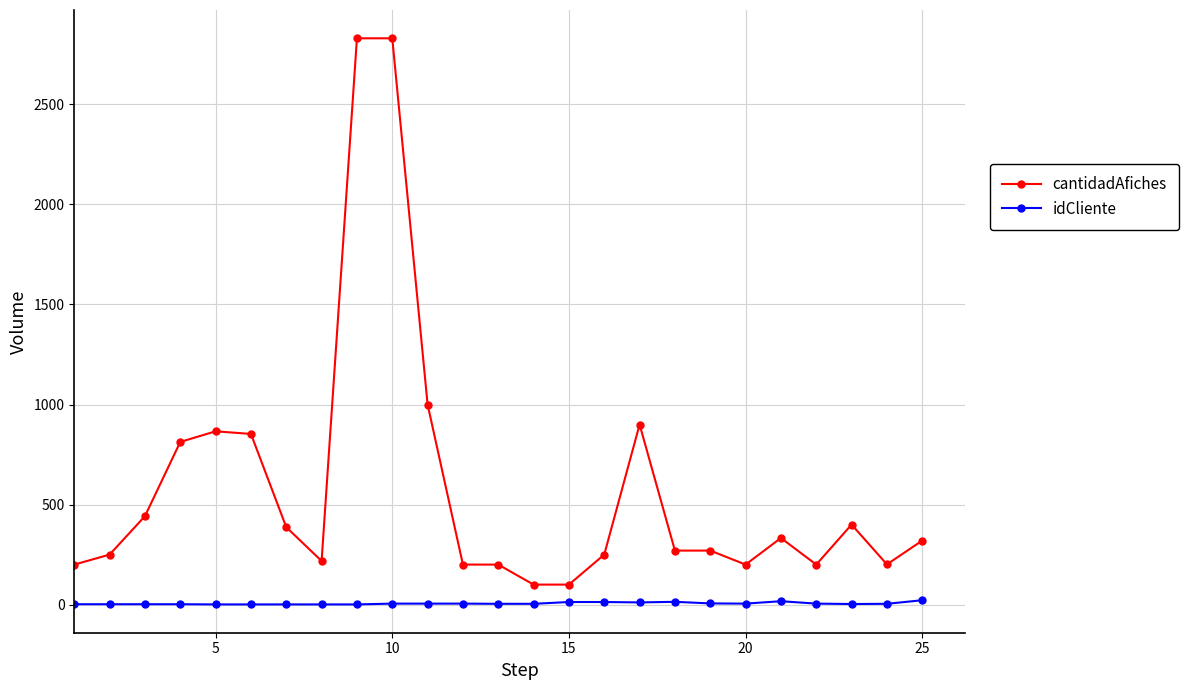

What is the maximum value for idCliente?

22